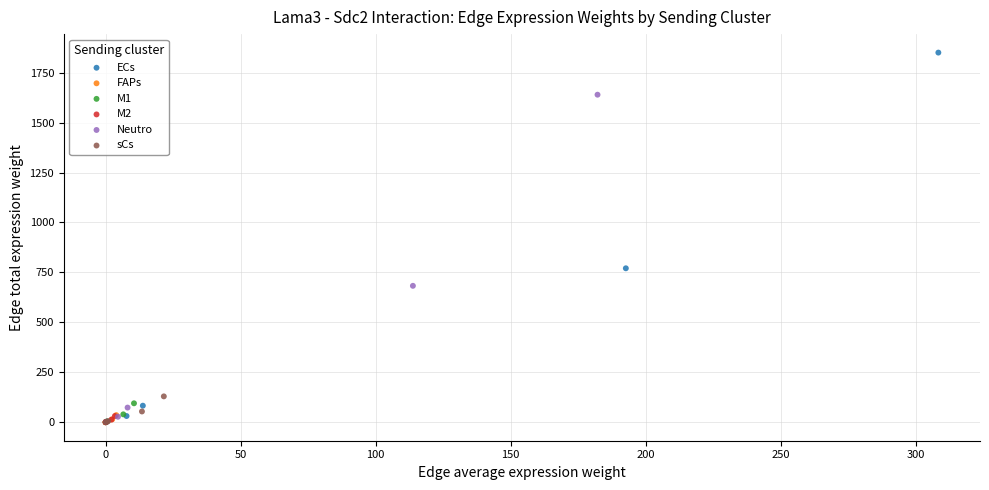

Which series has the widest spread of Y values?

ECs